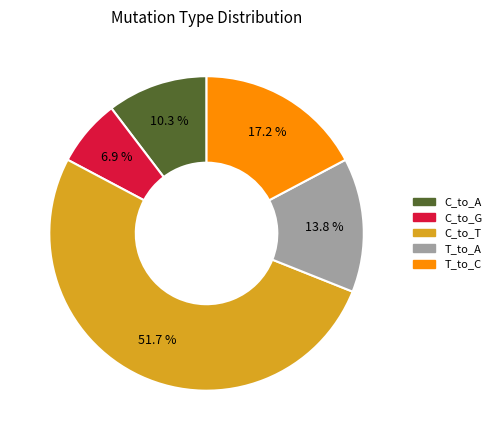

To the nearest percent, what is the difference between the largest and smallest slice percentages?

45%